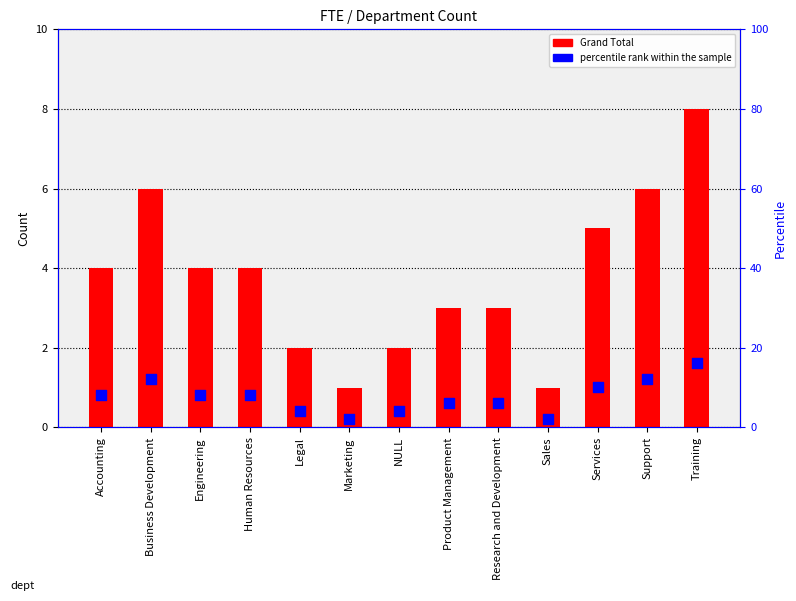

At which category is the sum across all series the highest?

Training